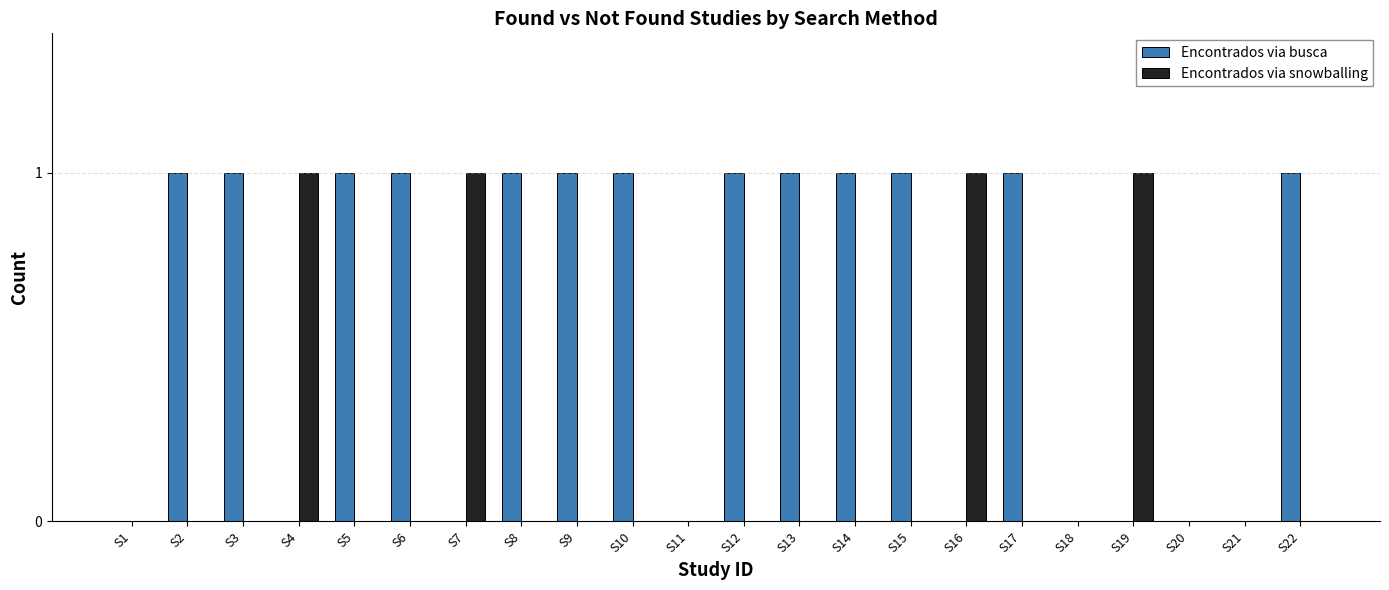

Which series has the largest total across all categories?

Encontrados via busca